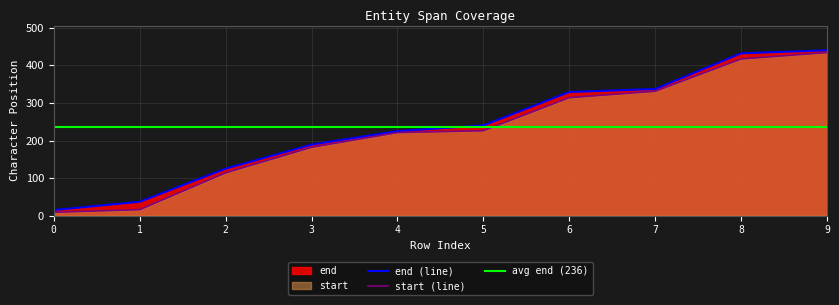

At which category is the sum across all series the highest?

9